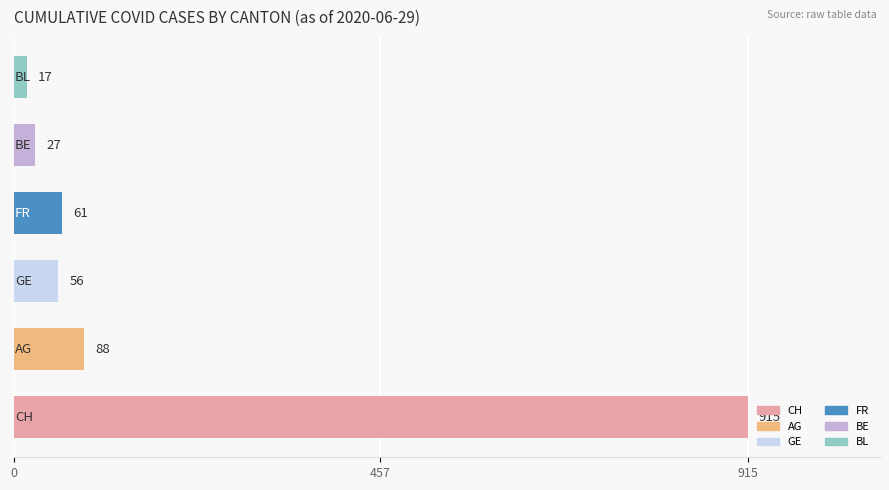

How many series are shown in this chart?

1